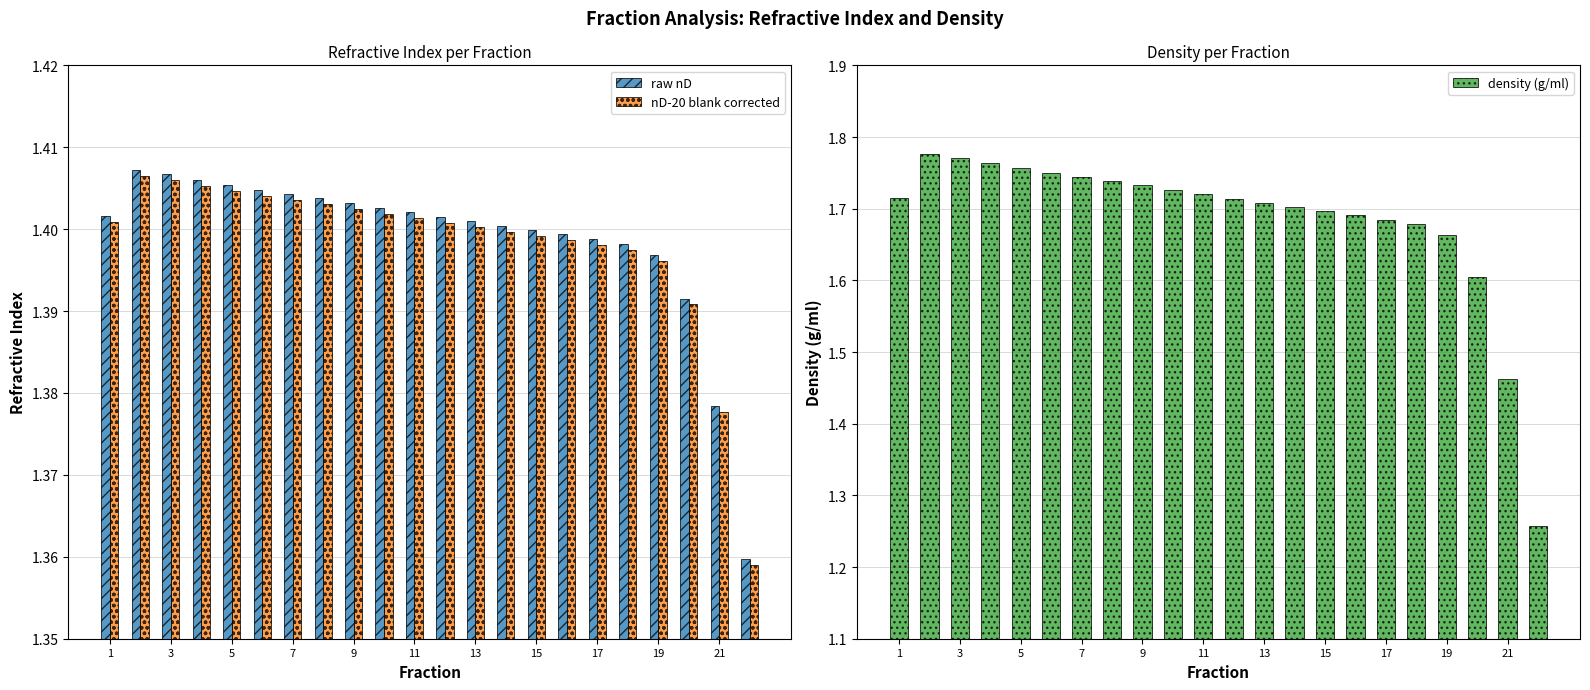

True or false: nD-20 blank corrected has a value of 1.4 at 13.

True